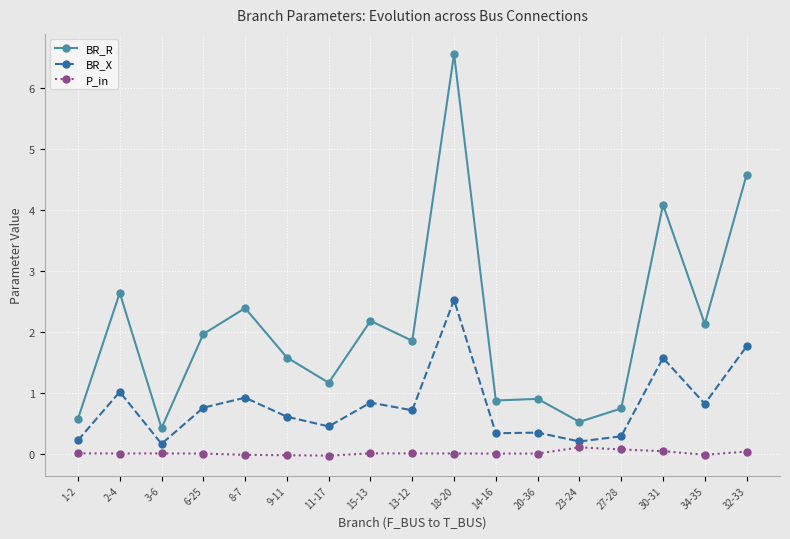

Which label corresponds to the largest value in the chart?

18-20